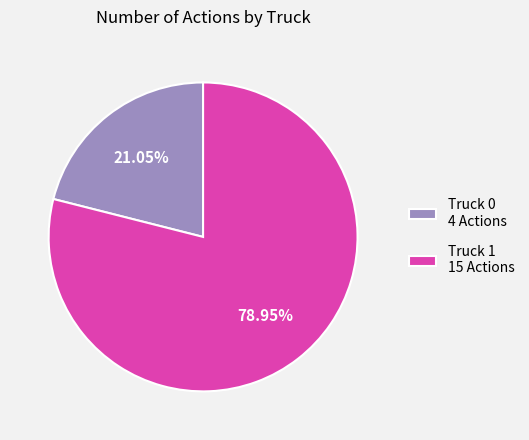

To the nearest percent, what is the difference between the largest and smallest slice percentages?

58%